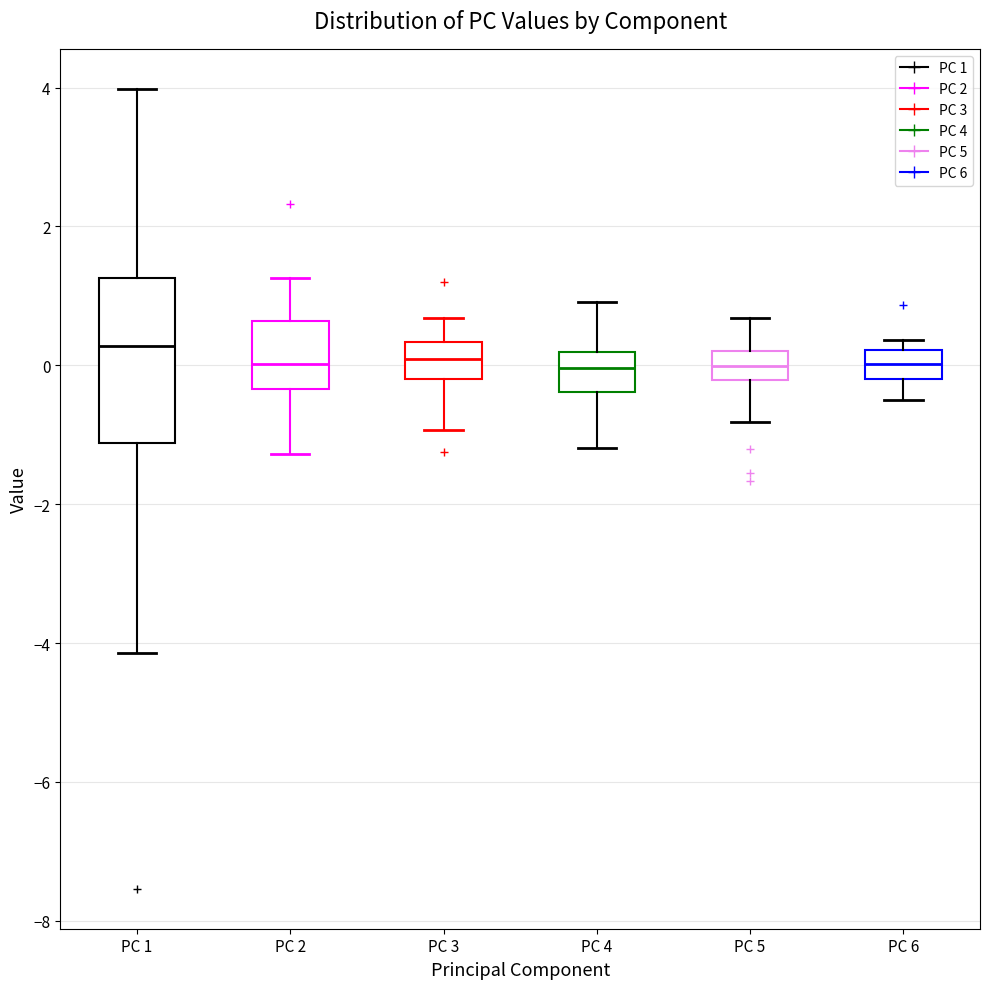

Reading left to right, transcribe this box plot: for each box, give where its median line is, the range the box spans, and where its two whiskers end, as read against the y-axis. The values are not printed on the chart, so give them approximately, as read against the axis.

PC 1: median 0.2, box -1.2 to 1.2, whiskers -4.2 to 4.0
PC 2: median 0.0, box -0.4 to 0.6, whiskers -1.2 to 1.2
PC 3: median 0.0, box -0.2 to 0.4, whiskers -1.0 to 0.6
PC 4: median 0.0, box -0.4 to 0.2, whiskers -1.2 to 1.0
PC 5: median 0.0, box -0.2 to 0.2, whiskers -0.8 to 0.6
PC 6: median 0.0, box -0.2 to 0.2, whiskers -0.4 to 0.4